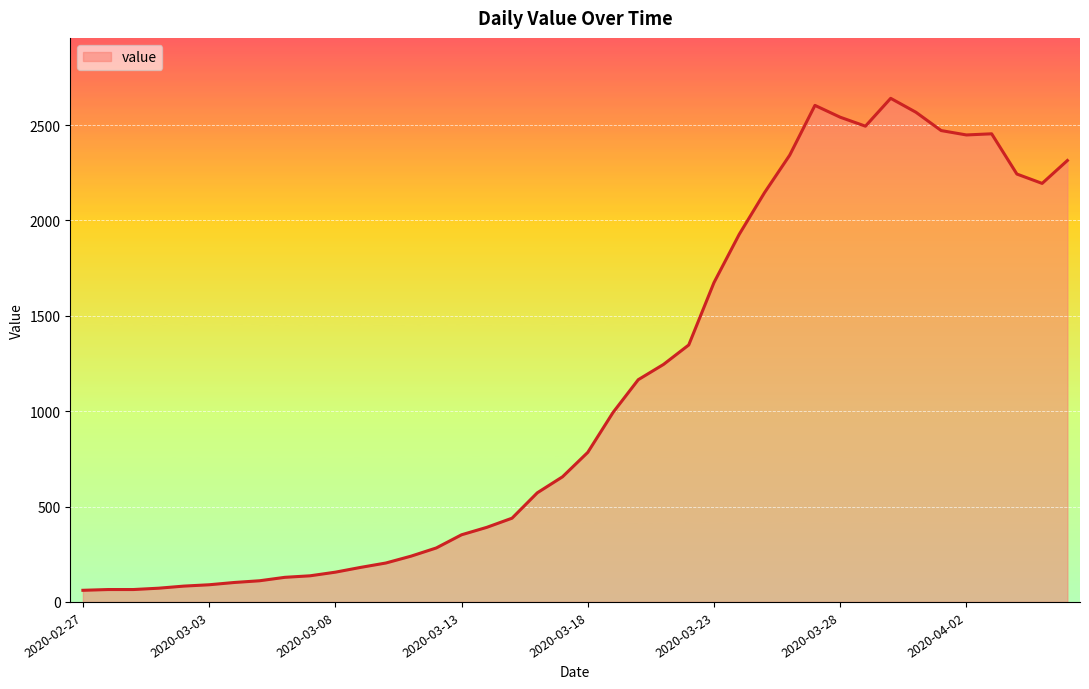

What is the smallest value displayed?

61